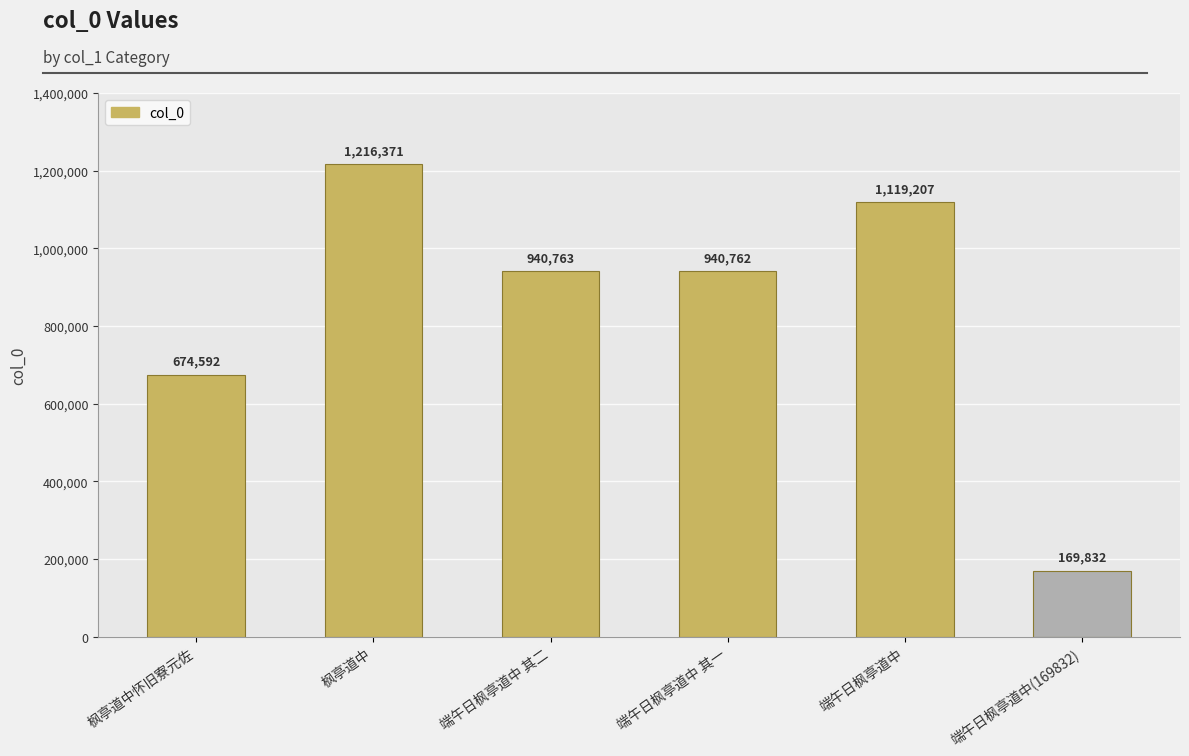

What is the difference between the values at 端午日枫亭道中 其一 and 端午日枫亭道中(169832)?

770930